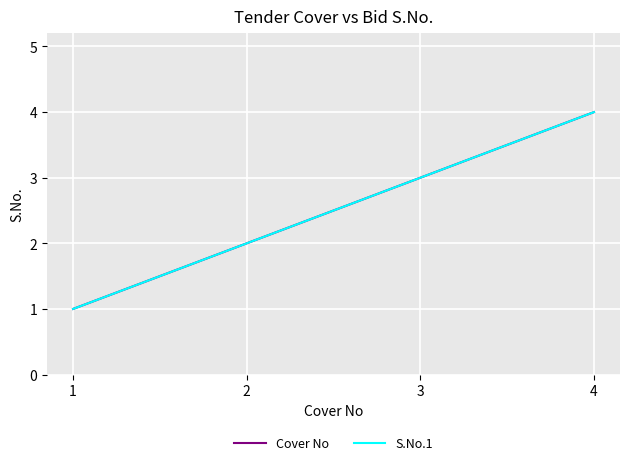

Reading right to left, what are all the values shown in this chart?

Cover No: 4	3	2	1
S.No.1: 4	3	2	1